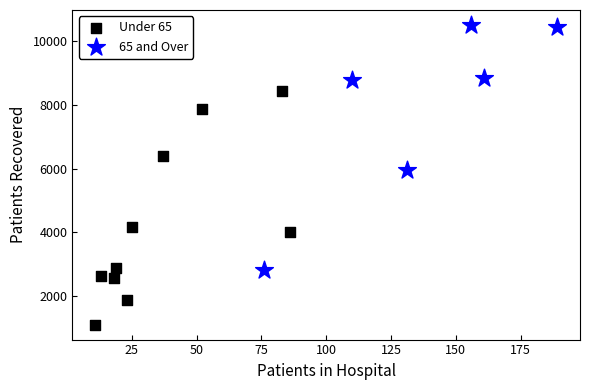

Which series has the largest Y range (max minus min)?

65 and Over